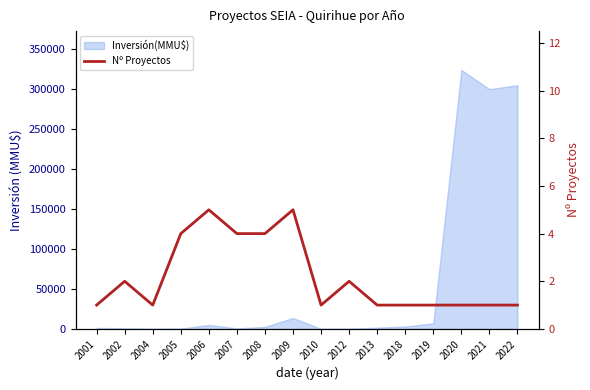

The chart shows a value of 2 at 2010. True or false?

False